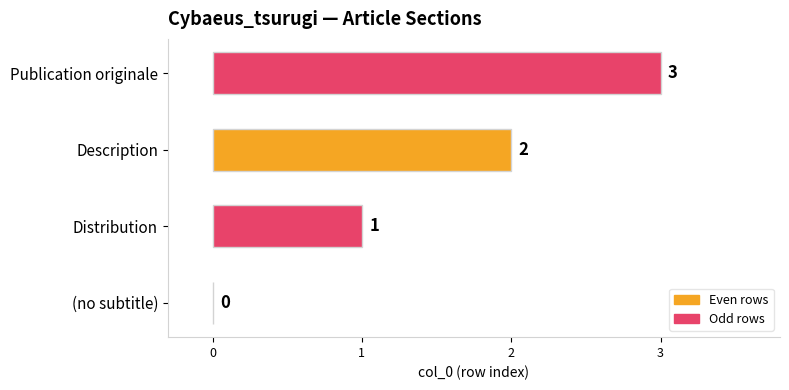

What is the change in value from (no subtitle) to Description?

+2